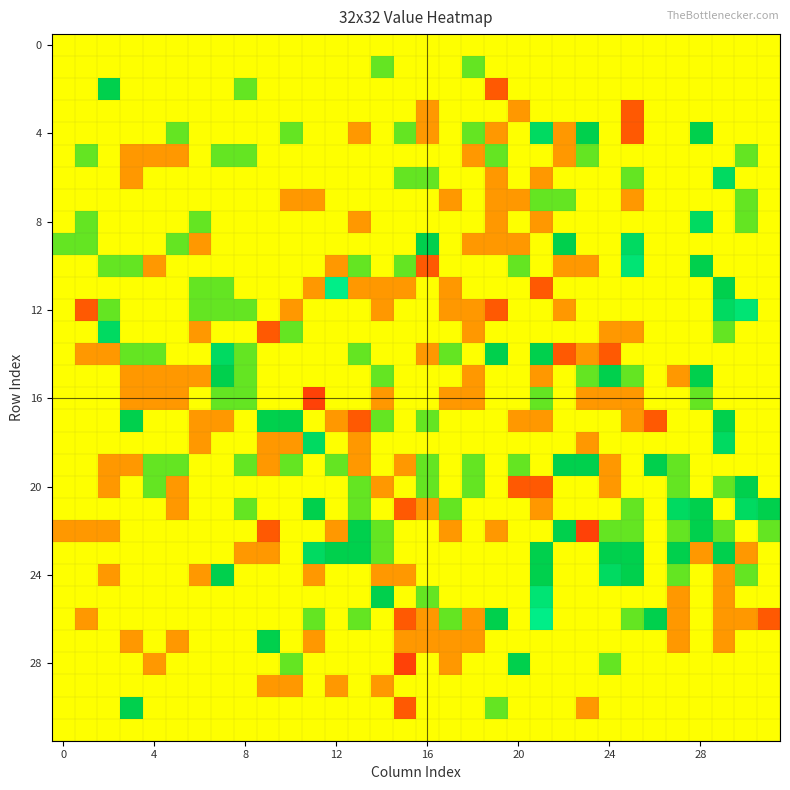

At which category does the chart reach its peak across all series?

12